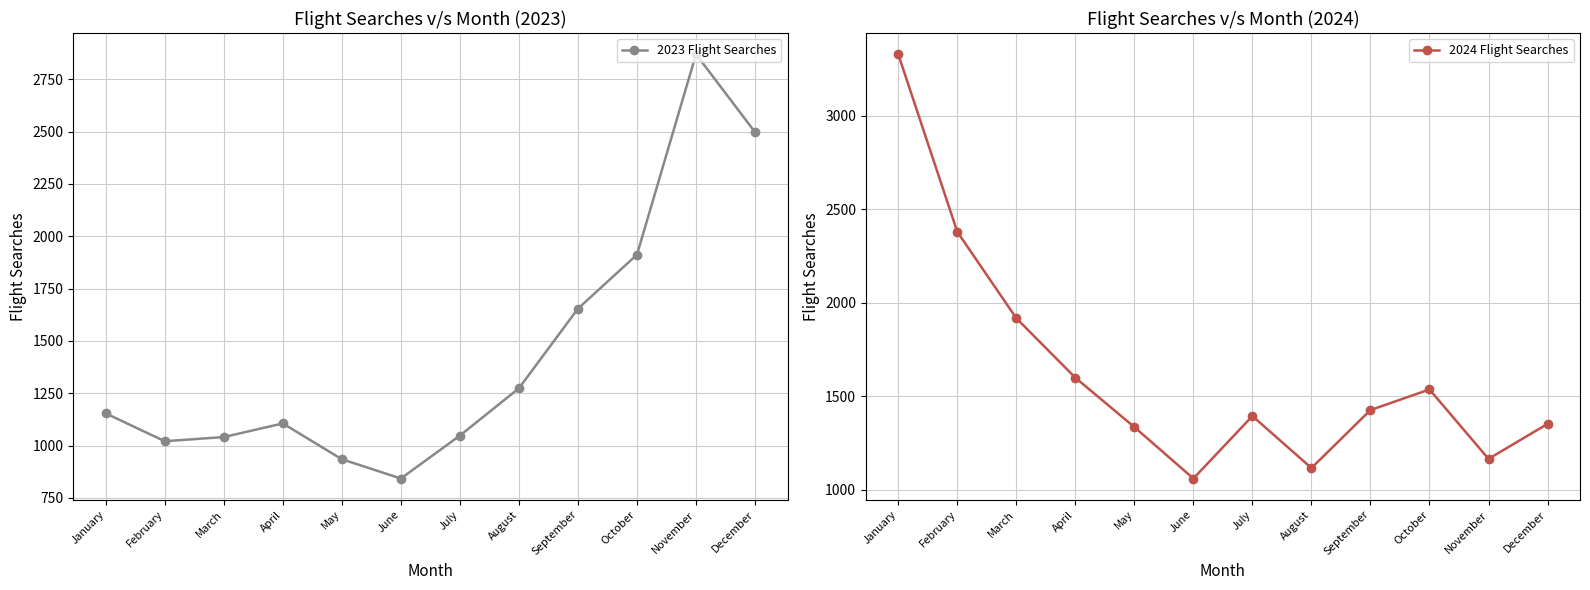

Rank the categories by 2023 Flight Searches value from lowest to highest.

June, May, February, March, July, April, January, August, September, October, December, November